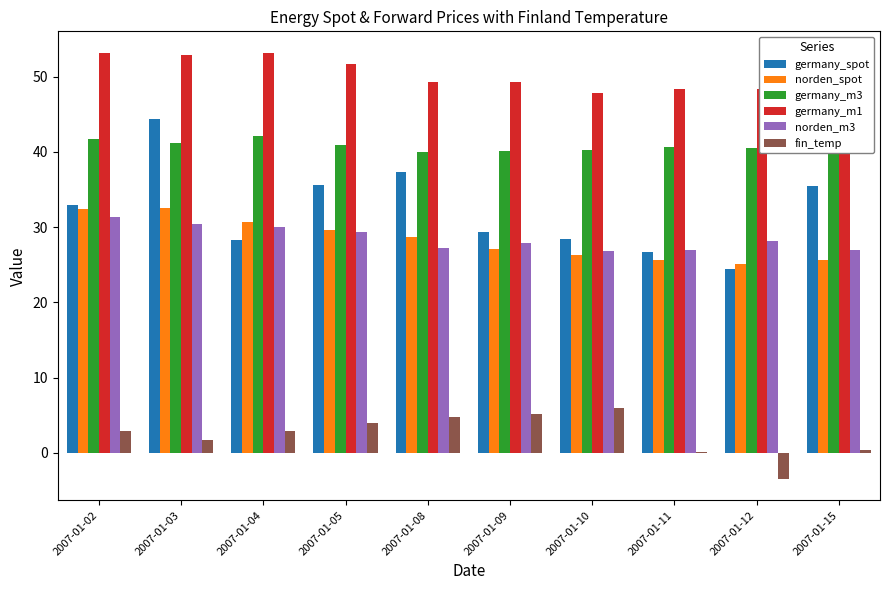

What is the greatest value displayed?

53.2